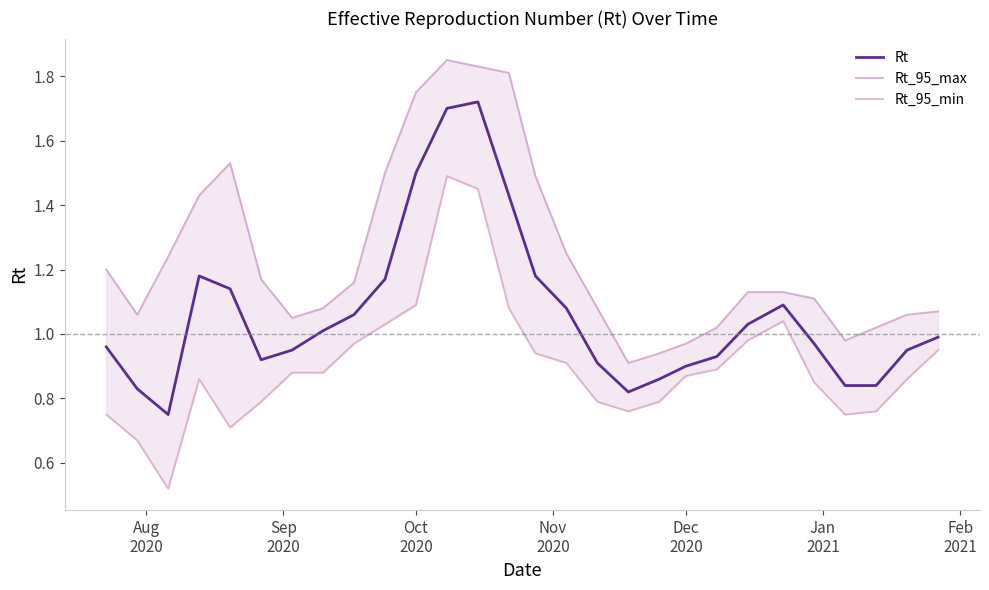

Rank the series by their average value, from lowest to highest.

Rt_95_min, Rt, Rt_95_max